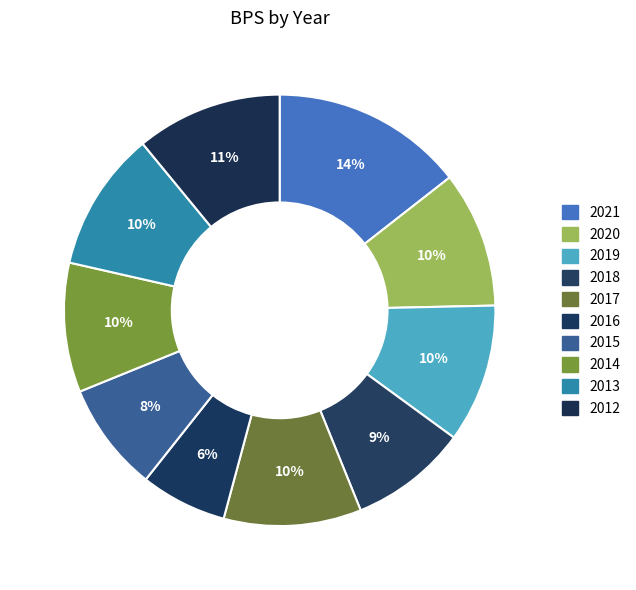

True or false: 2019 accounts for 1% of the total.

False